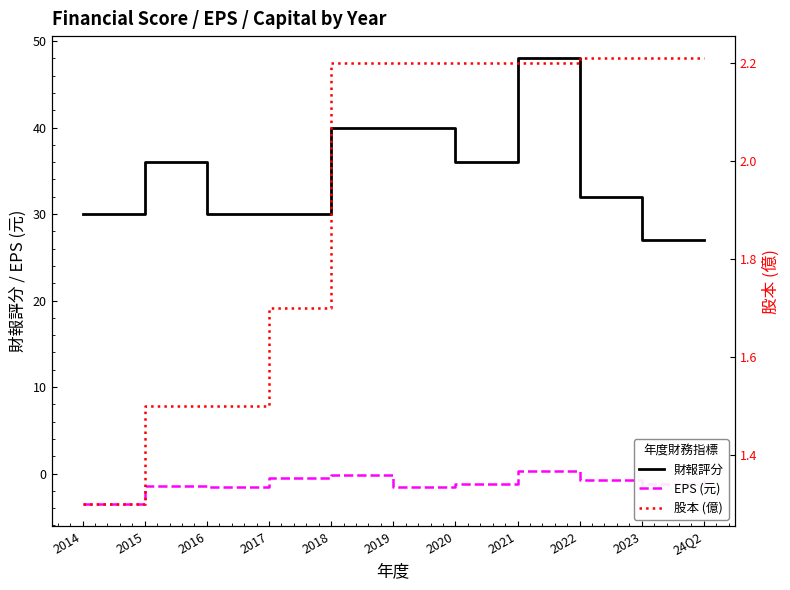

How many lines are shown in the chart?

3